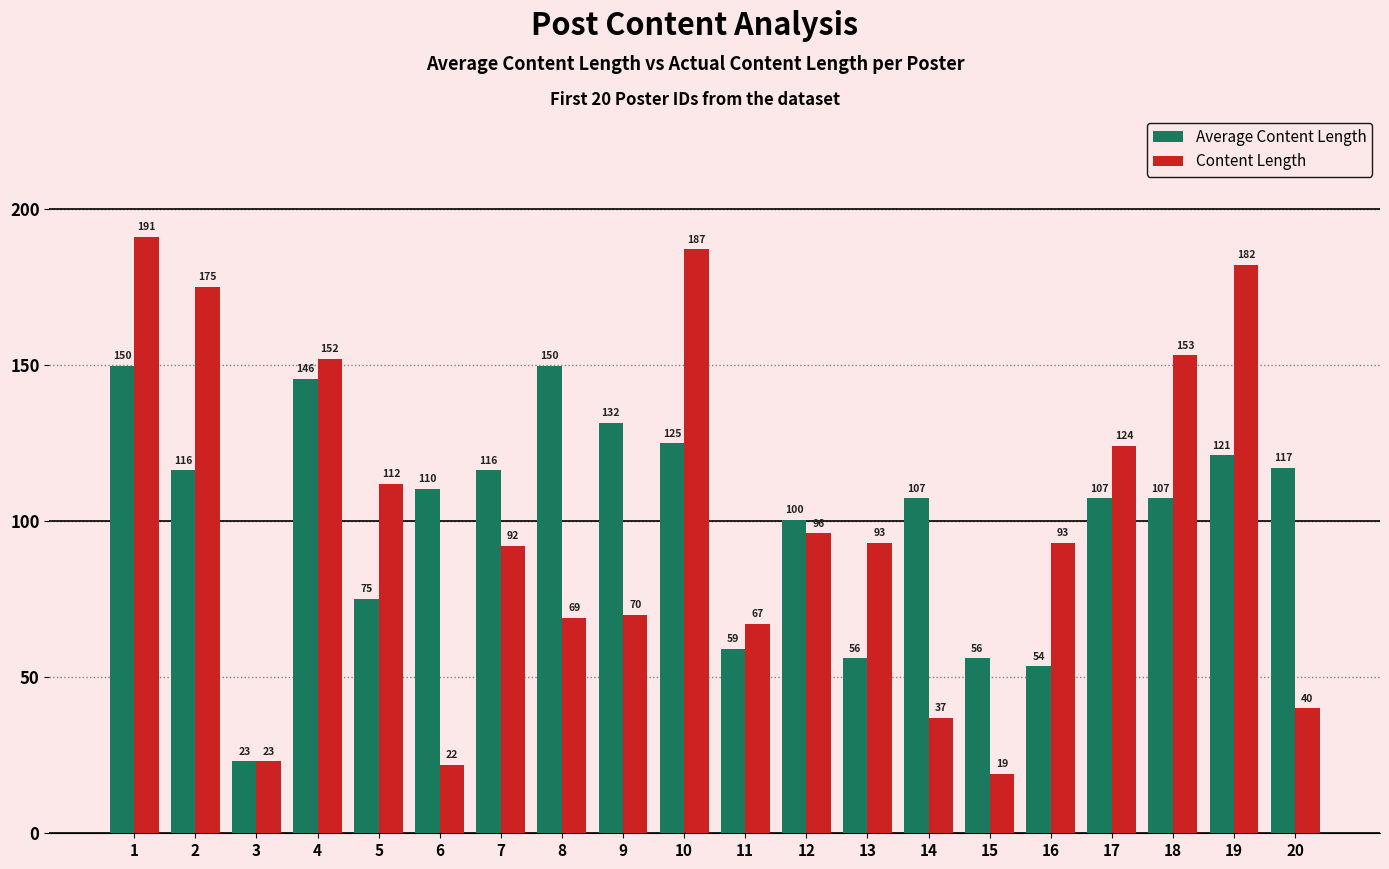

List the series in order of their peak value, highest first.

Content Length, Average Content Length